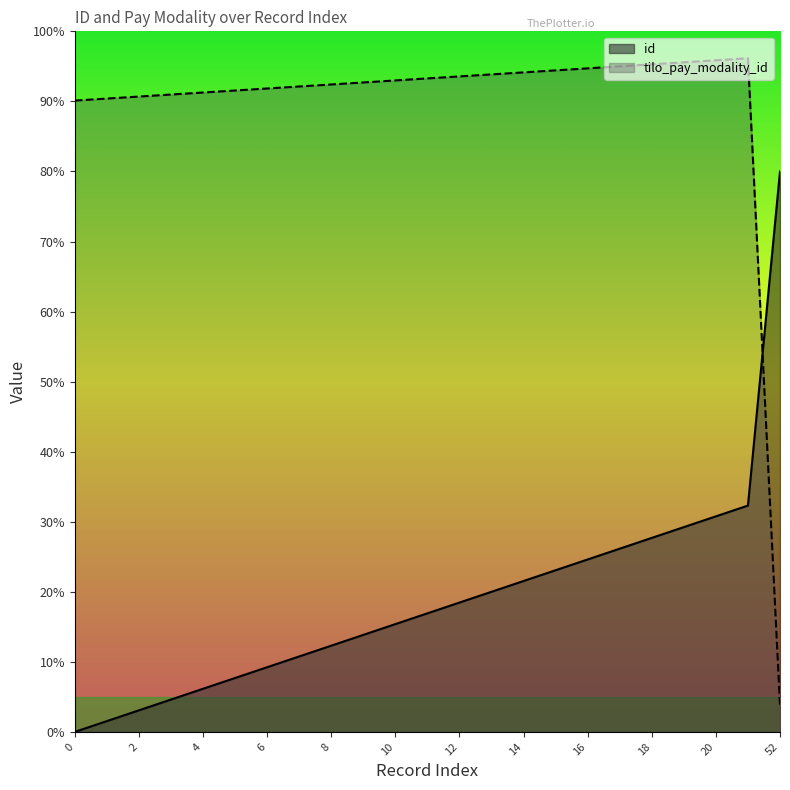

Between which two adjacent categories do tilo_pay_modality_id and id first intersect?

21 and 52